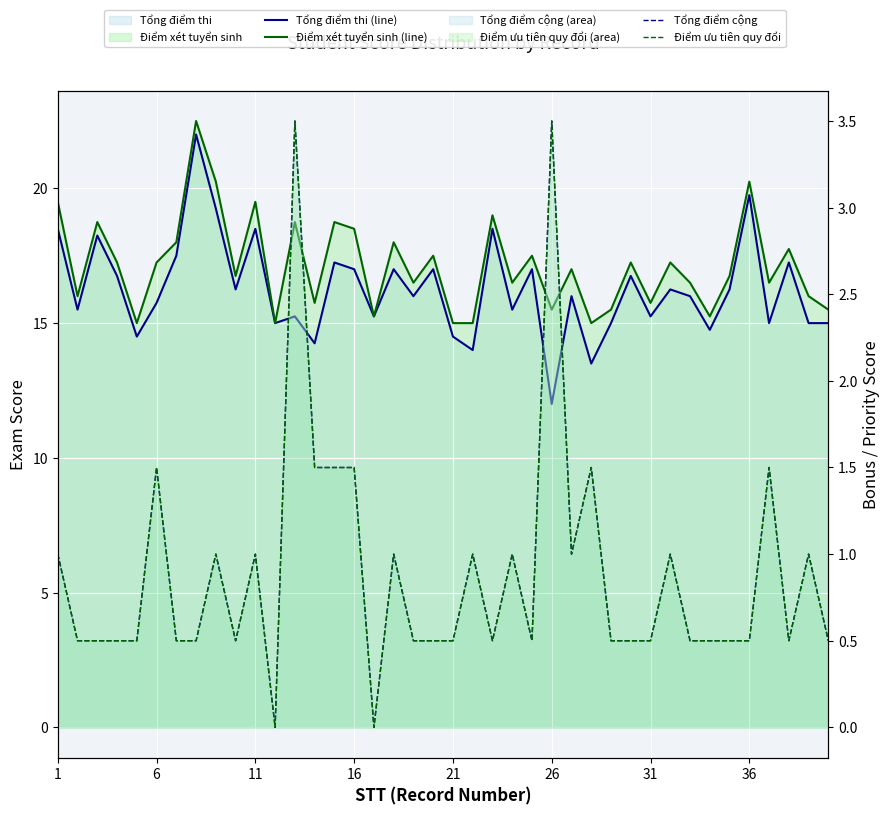

What is the difference between the Điểm ưu tiên quy đổi values at 16 and 11?

0.5